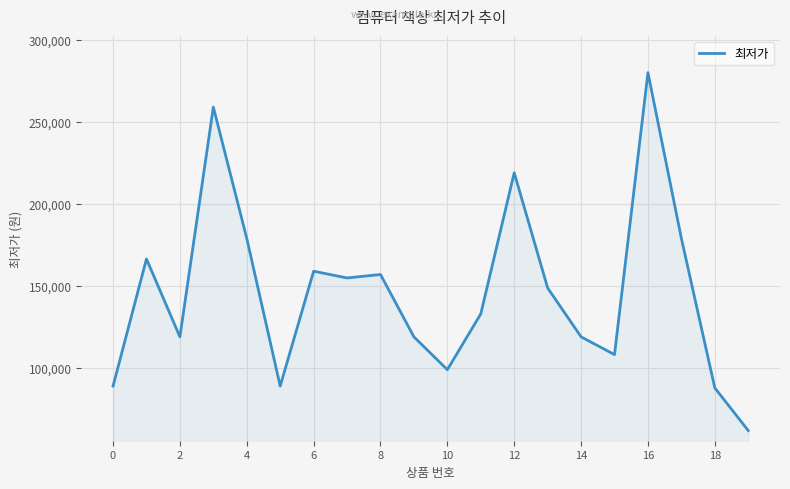

Does the chart display data point markers on the line(s)?

No